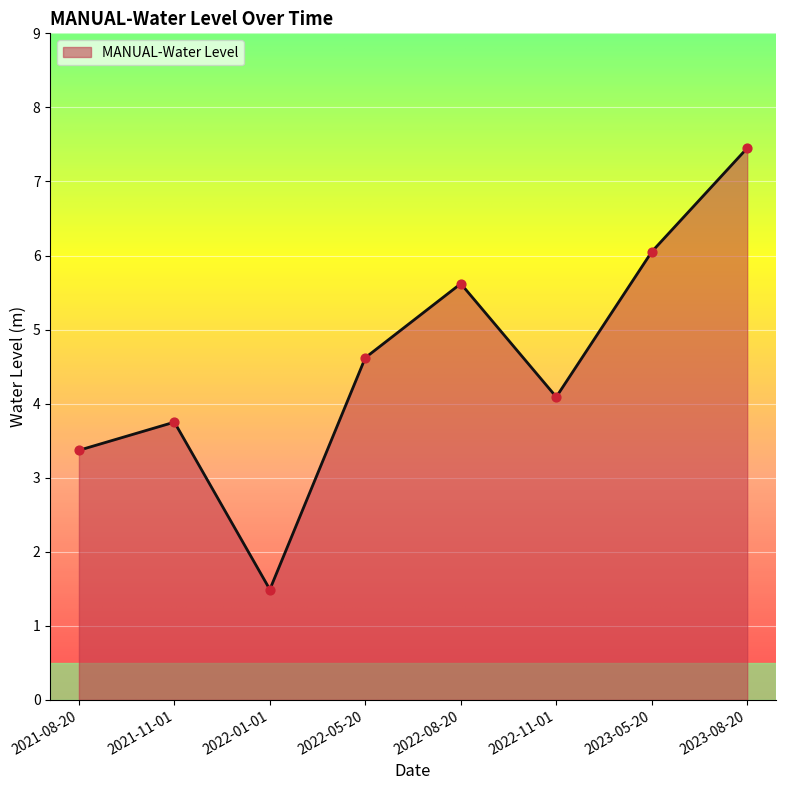

What is the ratio of the value at 2021-11-01 to the value at 2023-08-20?

0.5